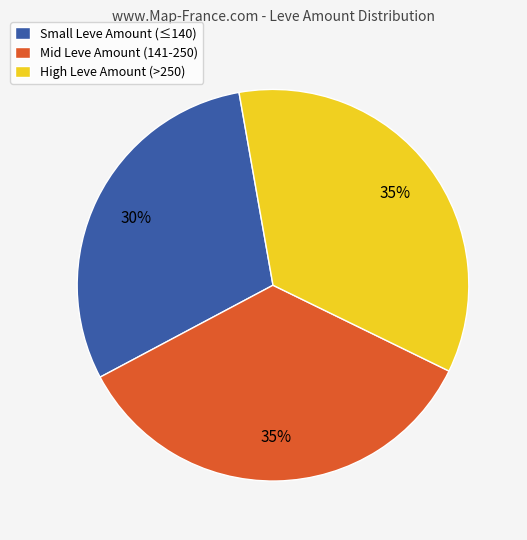

To the nearest percent, what is the difference between the largest and smallest slice percentages?

5%